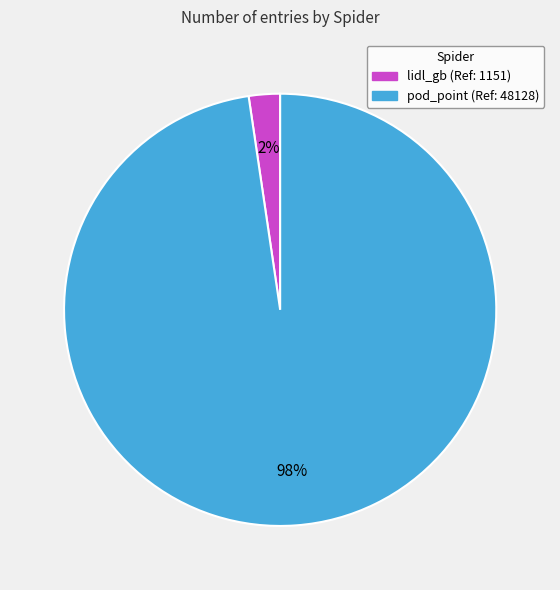

Does lidl_gb account for over 50% of the chart?

No